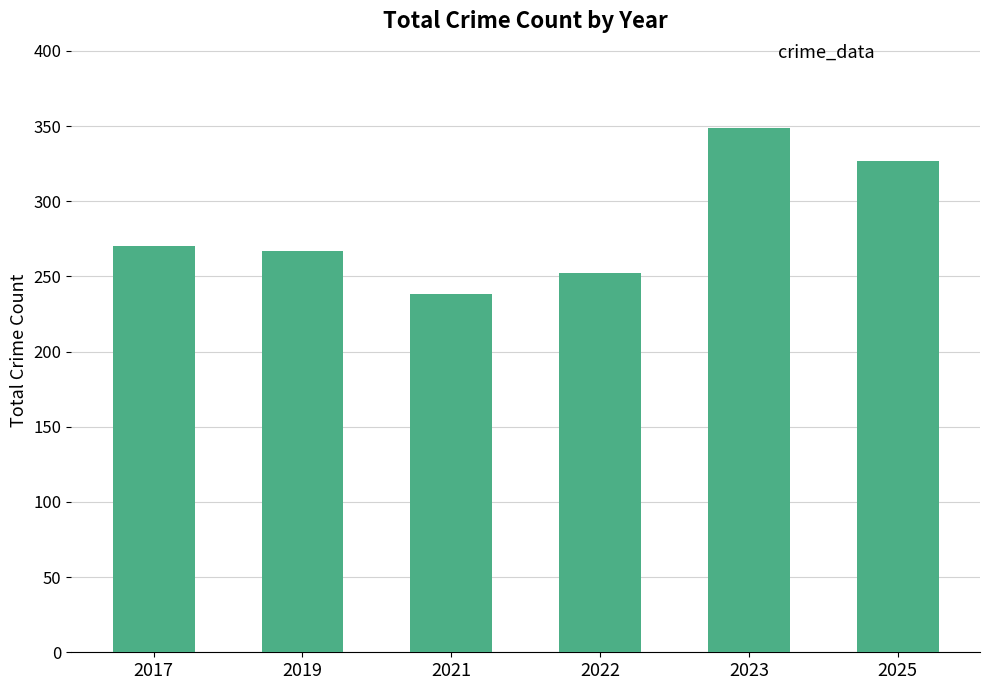

The chart shows a value of 238 at 2021. True or false?

True